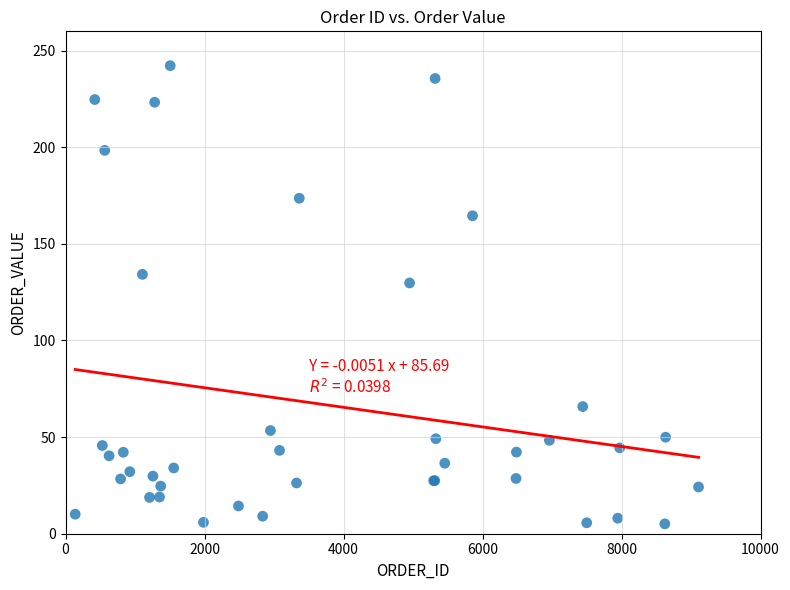

What Y value in the scatter plot is closest to 123?

129.8